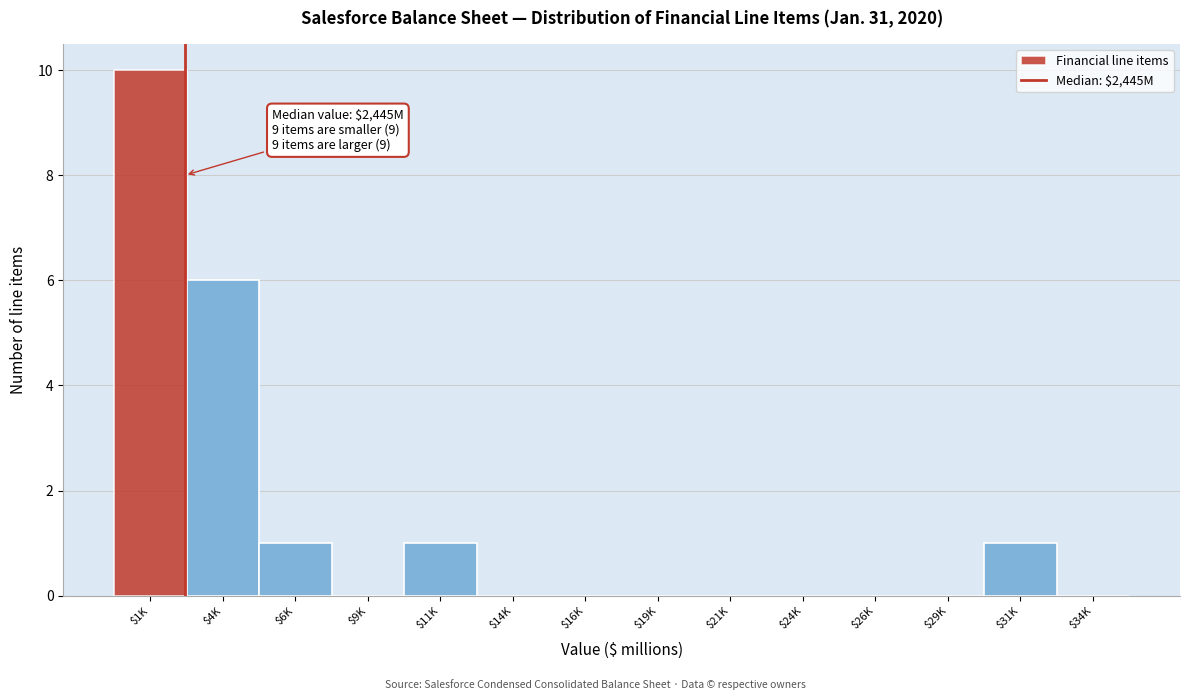

The value at $29K is 0. True or false?

True